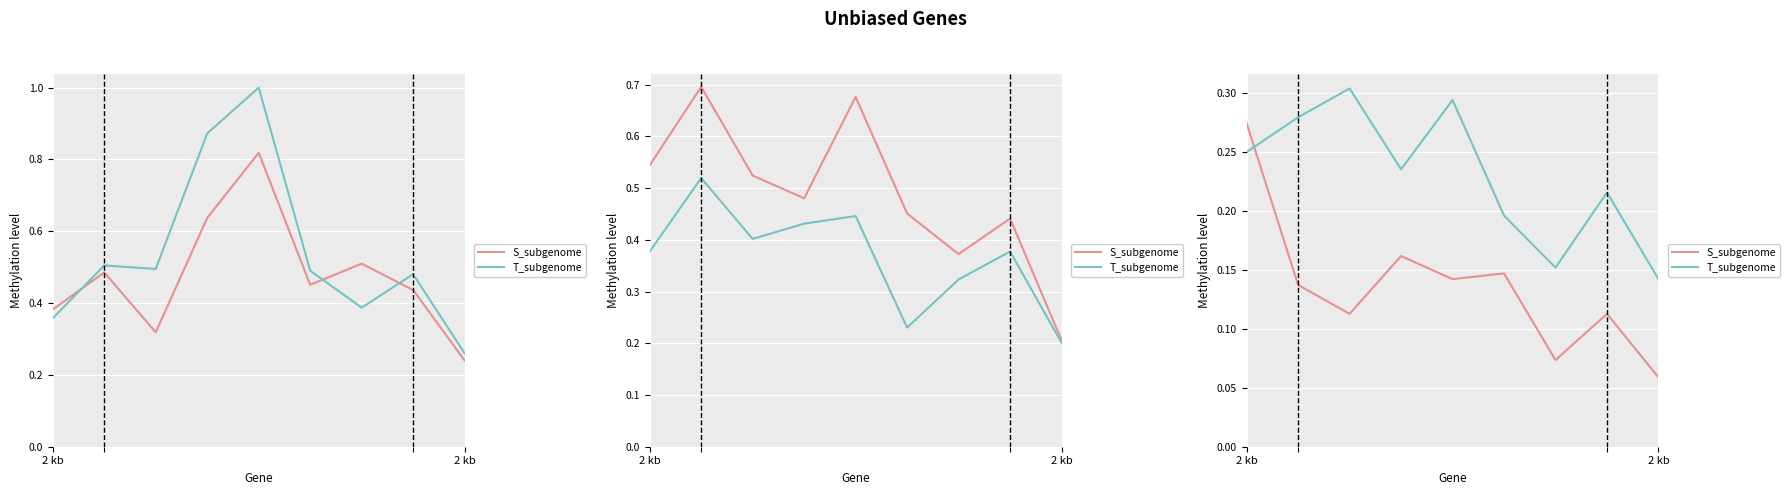

What is the minimum value shown in the chart?

0.1